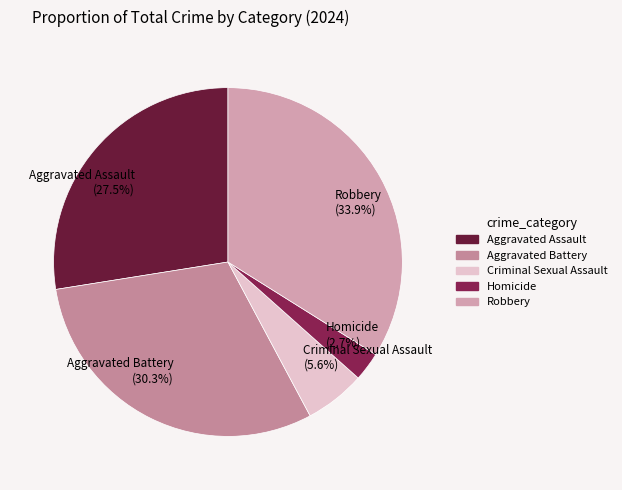

Which category has the biggest portion of the pie?

Robbery